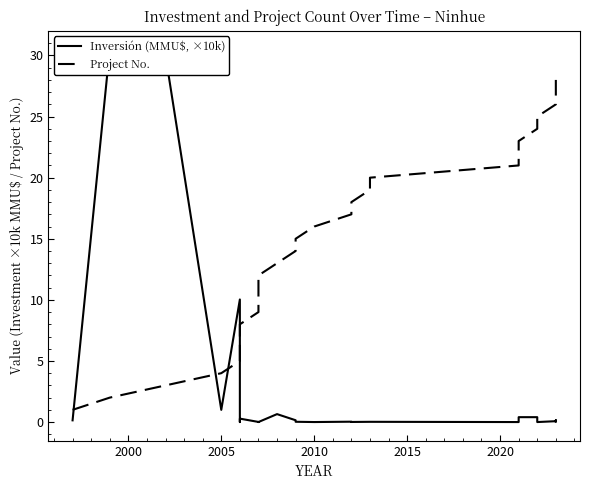

How many times do Inversión (MMU$, ×10k) and Project No. cross each other?

4